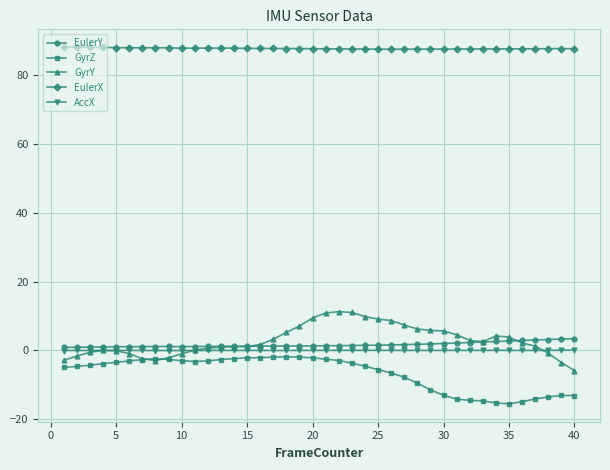

True or false: GyrZ has more than 2 interior local peaks.

True